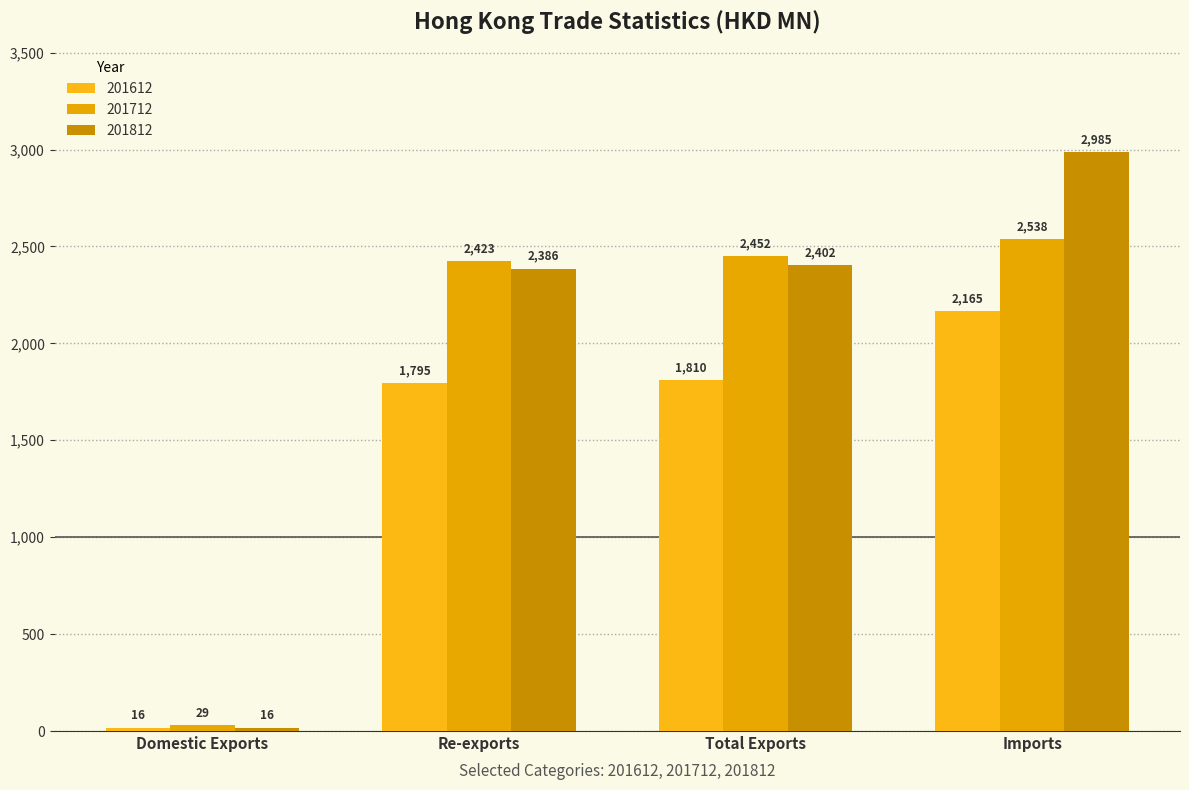

At how many categories does at least one series exceed 1734?

3